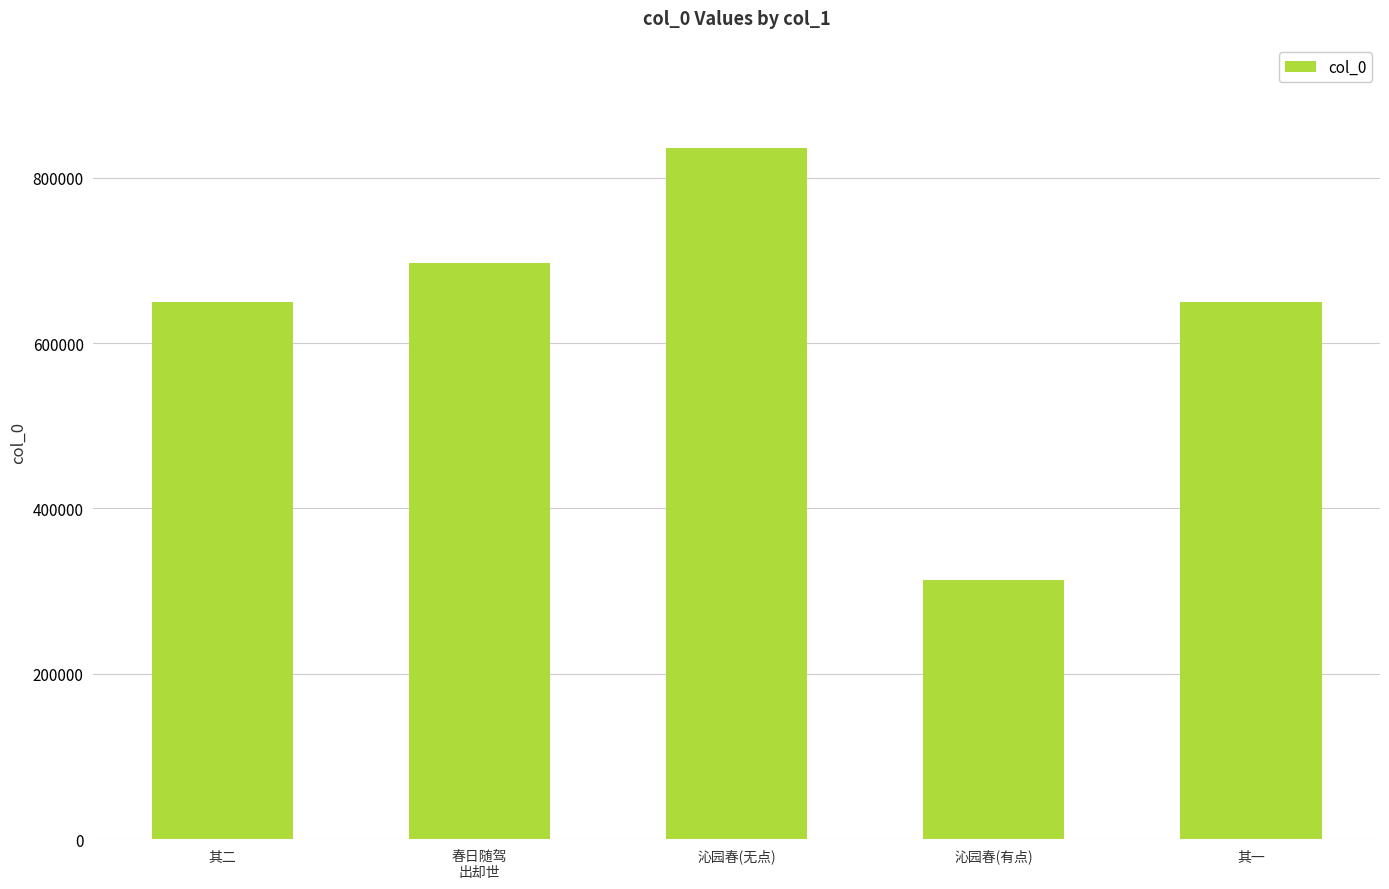

Which has a higher value, 沁园春(无点) or 沁园春(有点)?

沁园春(无点)